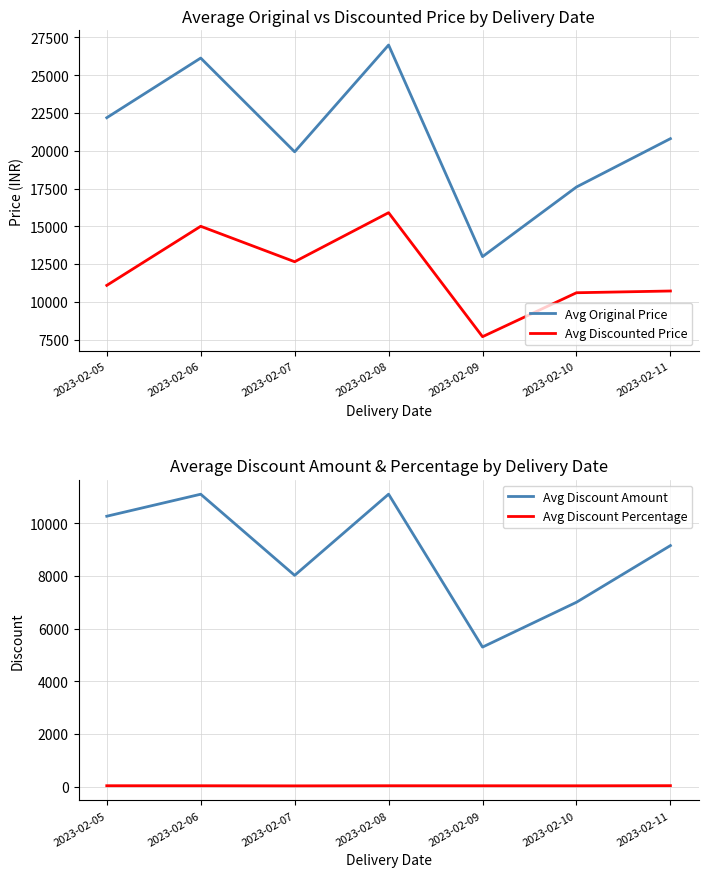

Between 2023-02-09 and 2023-02-06, which is larger?

2023-02-06